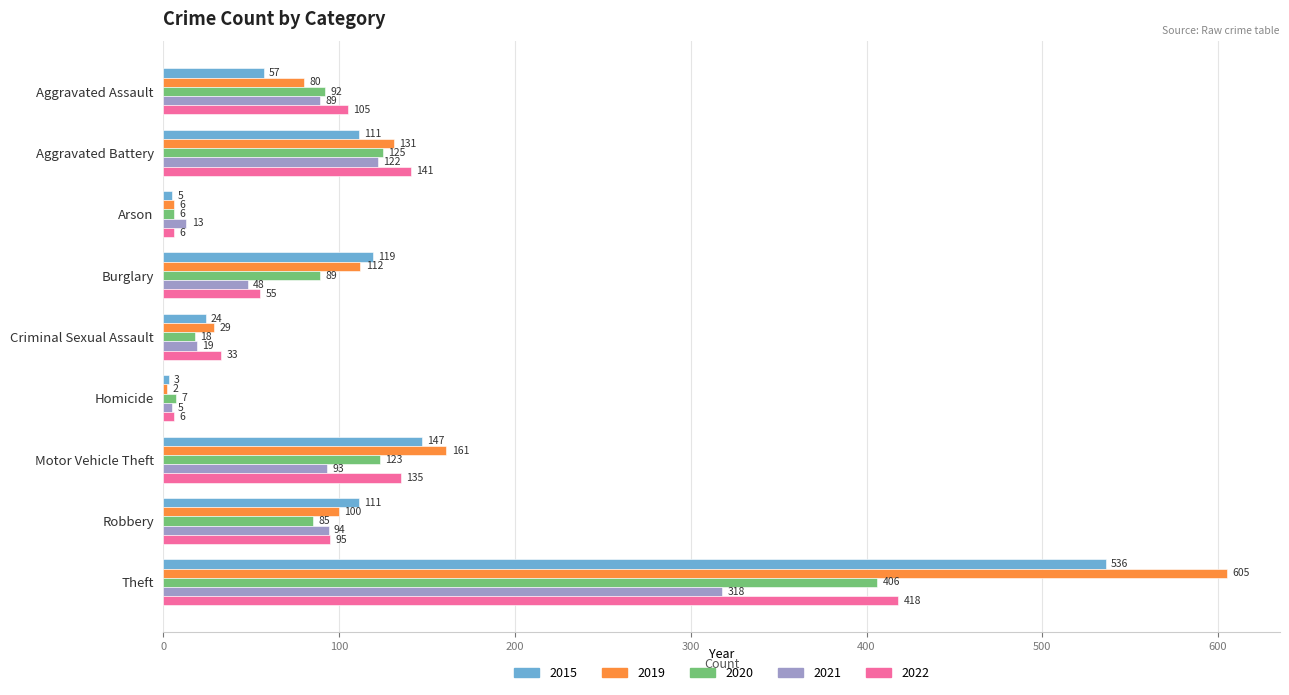

What is the difference between the second highest and second lowest values in the 2020 series?

118